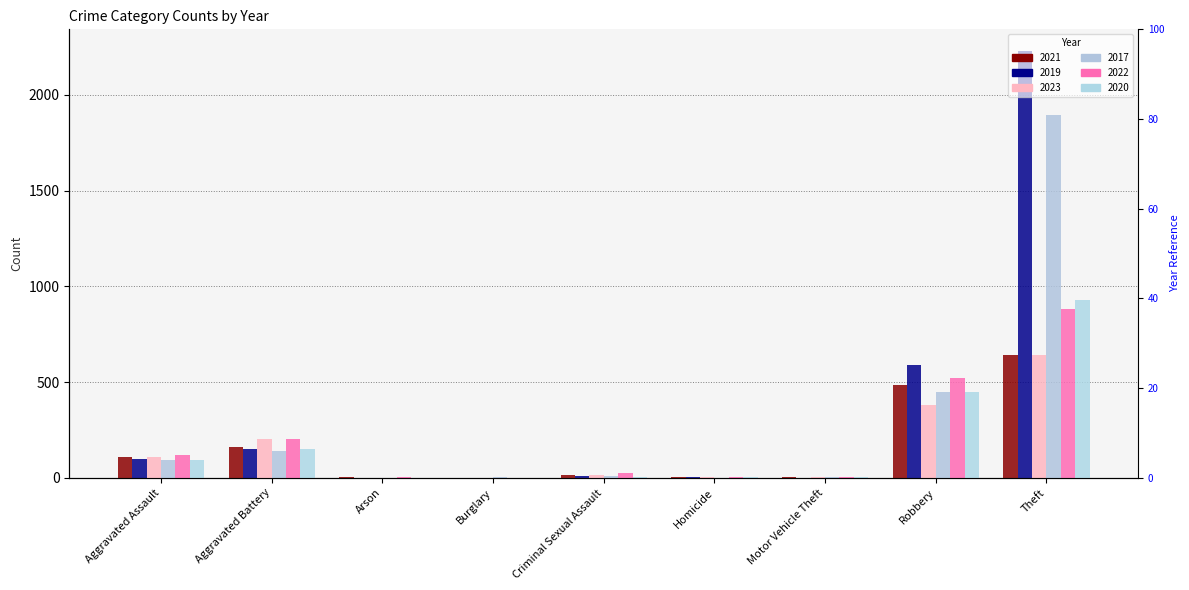

The 2019 series shows 98 at Aggravated Assault. True or false?

True